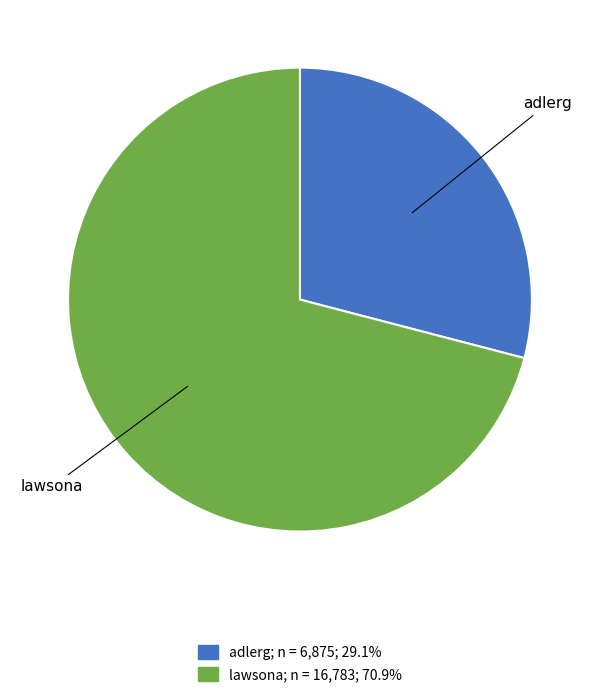

True or false: lawsona accounts for 63% of the total.

False